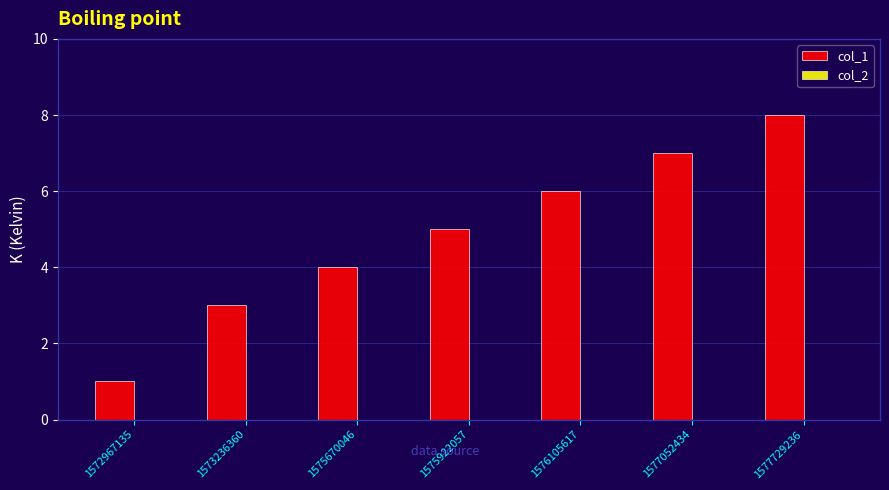

What is the maximum value shown in the chart?

8